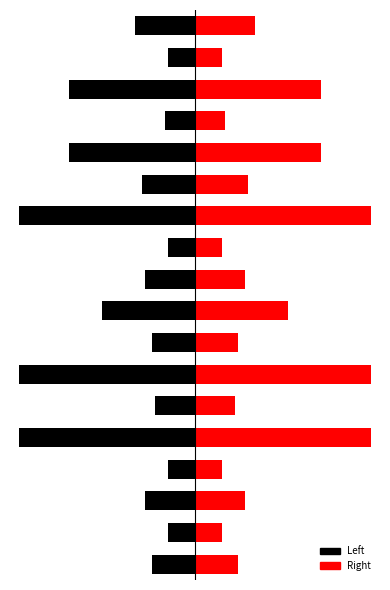

Reading left to right, list all the values displayed in this chart.

Left: 0=-13	1=-8	2=-15	3=-8	4=-53	5=-12	6=-53	7=-13	8=-28	9=-15	10=-8	11=-53	12=-16	13=-38	14=-9	15=-38	16=-8	17=-18
Right: 0=13	1=8	2=15	3=8	4=53	5=12	6=53	7=13	8=28	9=15	10=8	11=53	12=16	13=38	14=9	15=38	16=8	17=18